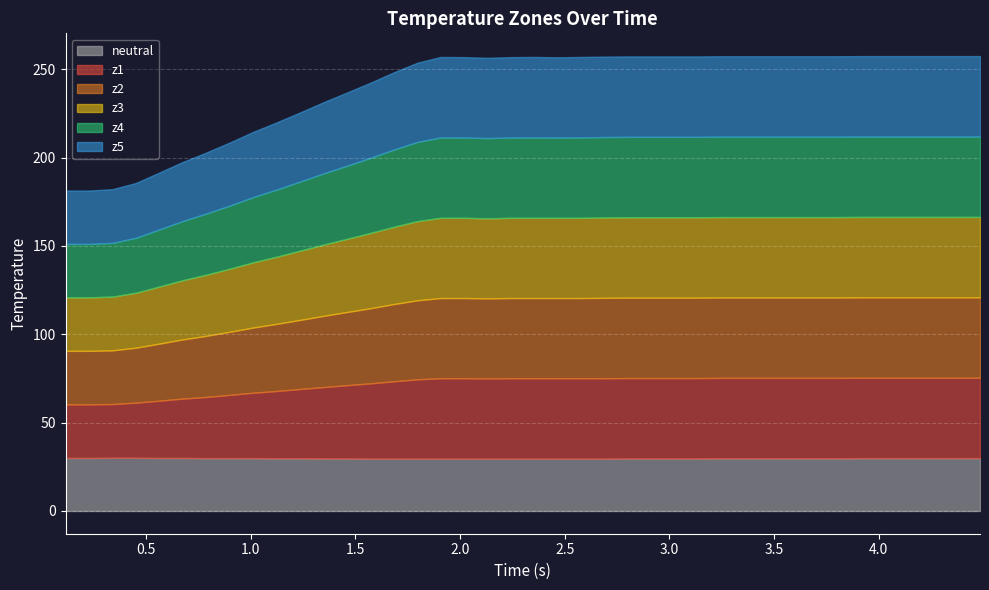

What is the approximate value of z1 at 26?

45.5